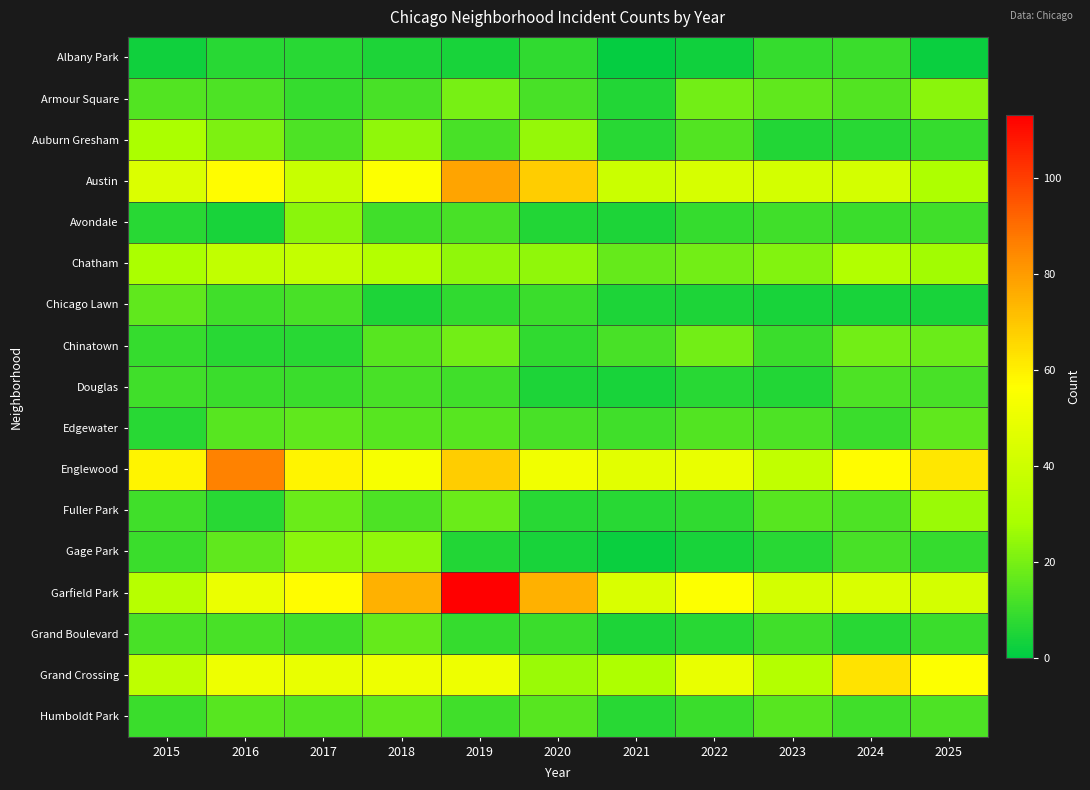

Rank the series by their maximum value, from lowest to highest.

Albany Park, Douglas, Chicago Lawn, Edgewater, Humboldt Park, Grand Boulevard, Chinatown, Armour Square, Avondale, Gage Park, Fuller Park, Auburn Gresham, Chatham, Grand Crossing, Austin, Englewood, Garfield Park